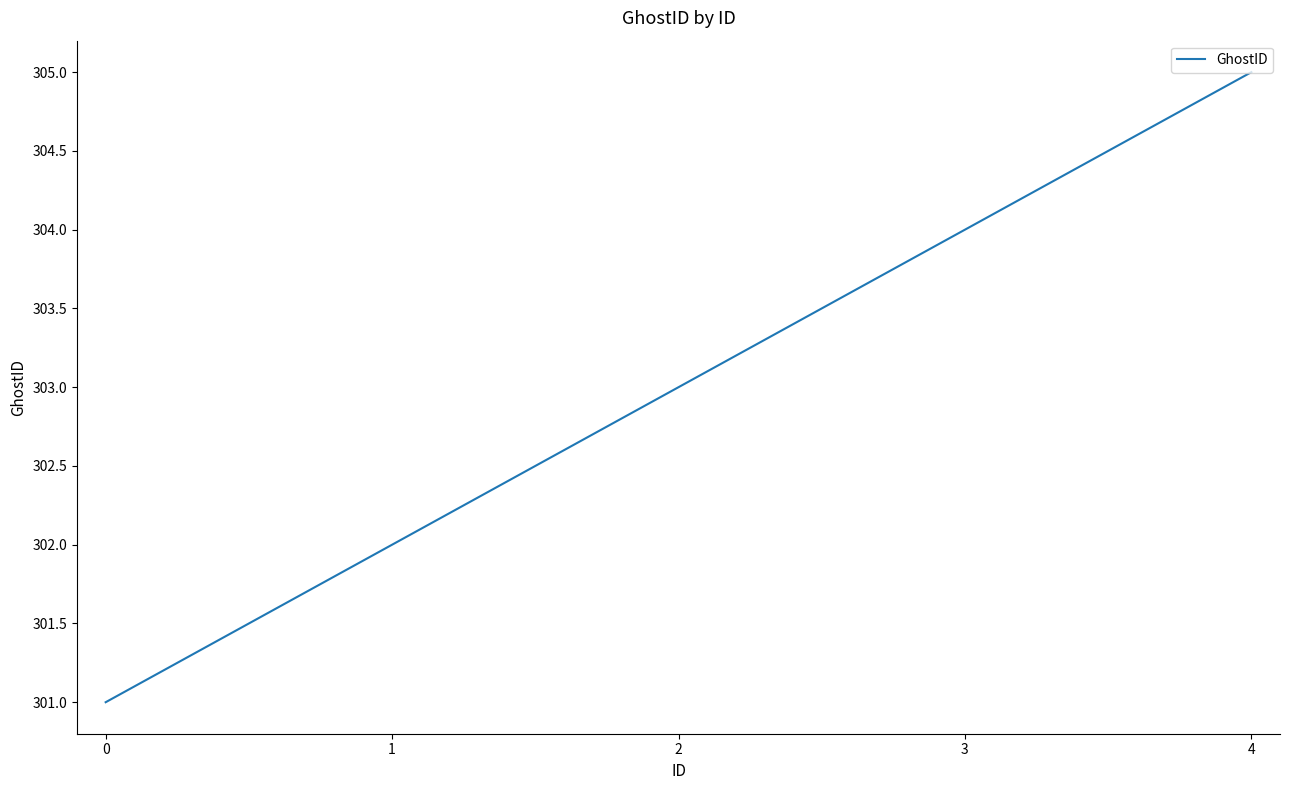

What is the difference between the maximum and second lowest values?

3